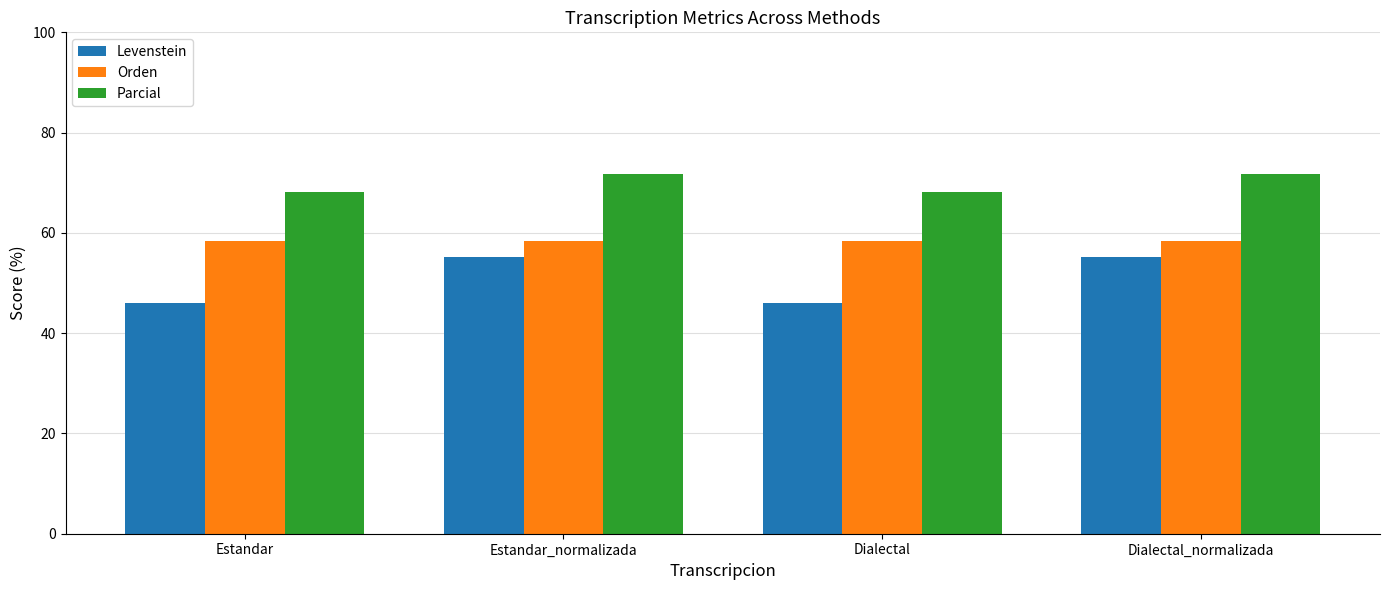

How many groups of bars are there?

4